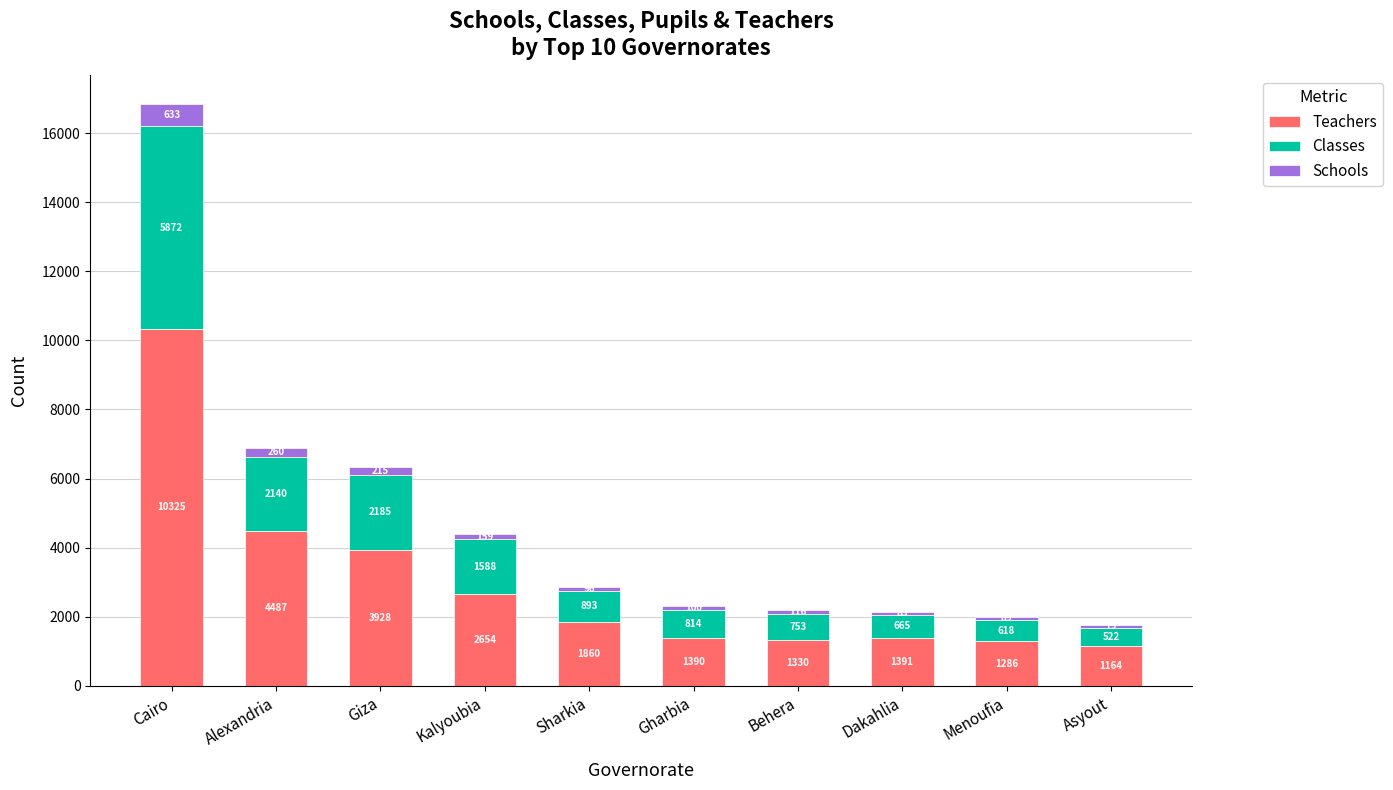

At which category is the sum across all series the highest?

Cairo